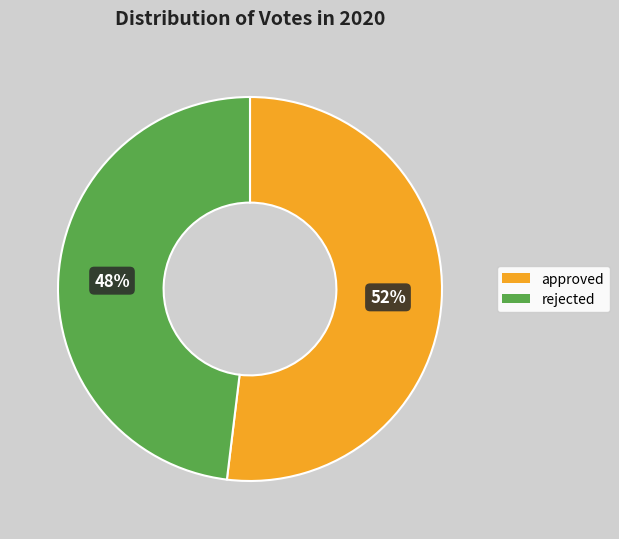

Rank the categories by value from lowest to highest.

rejected, approved